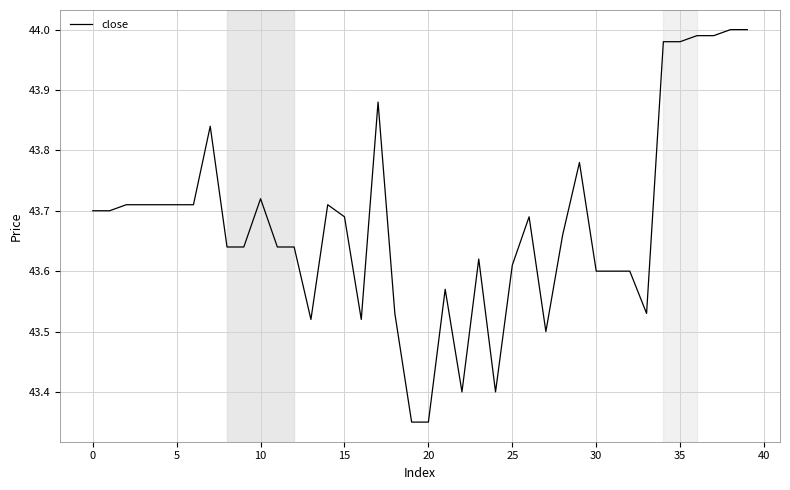

Does the chart display data point markers on the line(s)?

No